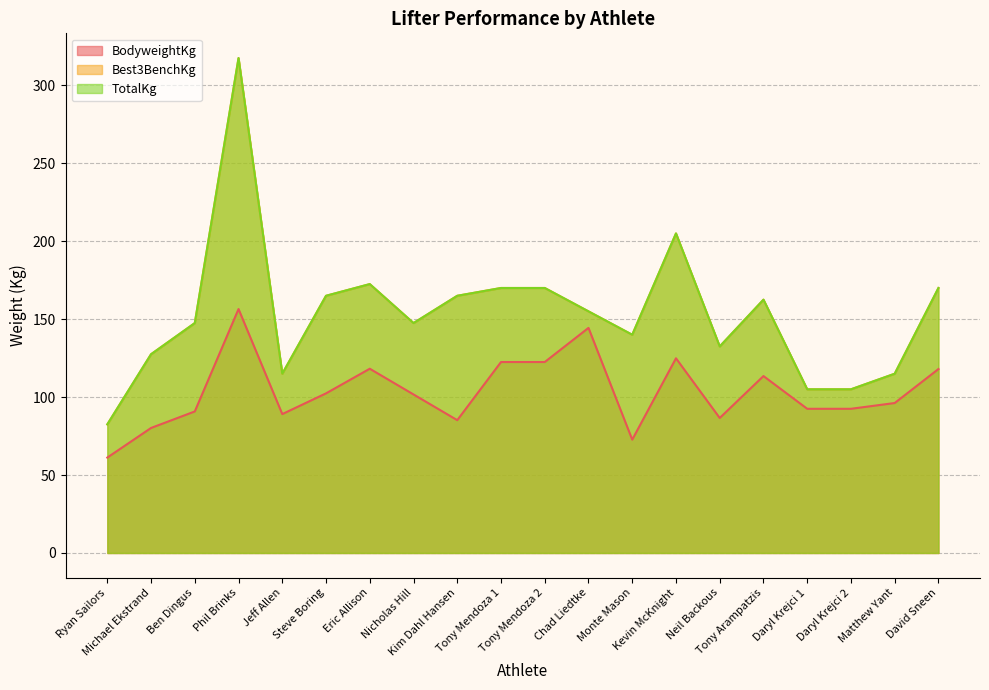

Rank the series at Michael Ekstrand from highest to lowest value.

Best3BenchKg, TotalKg, BodyweightKg